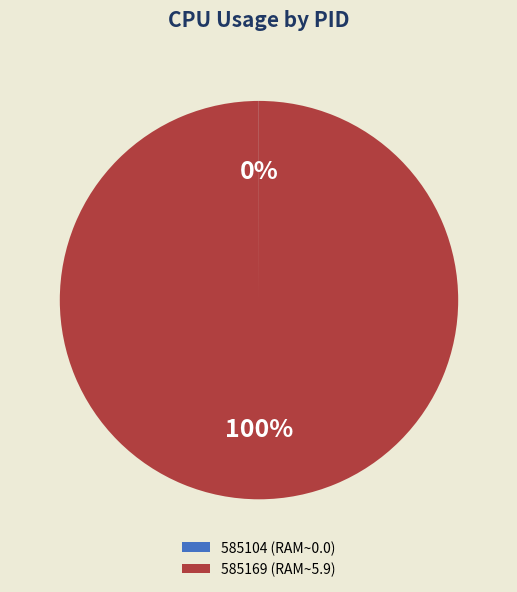

Is it true that 585169 (RAM~5.9) is 100% of the pie?

True